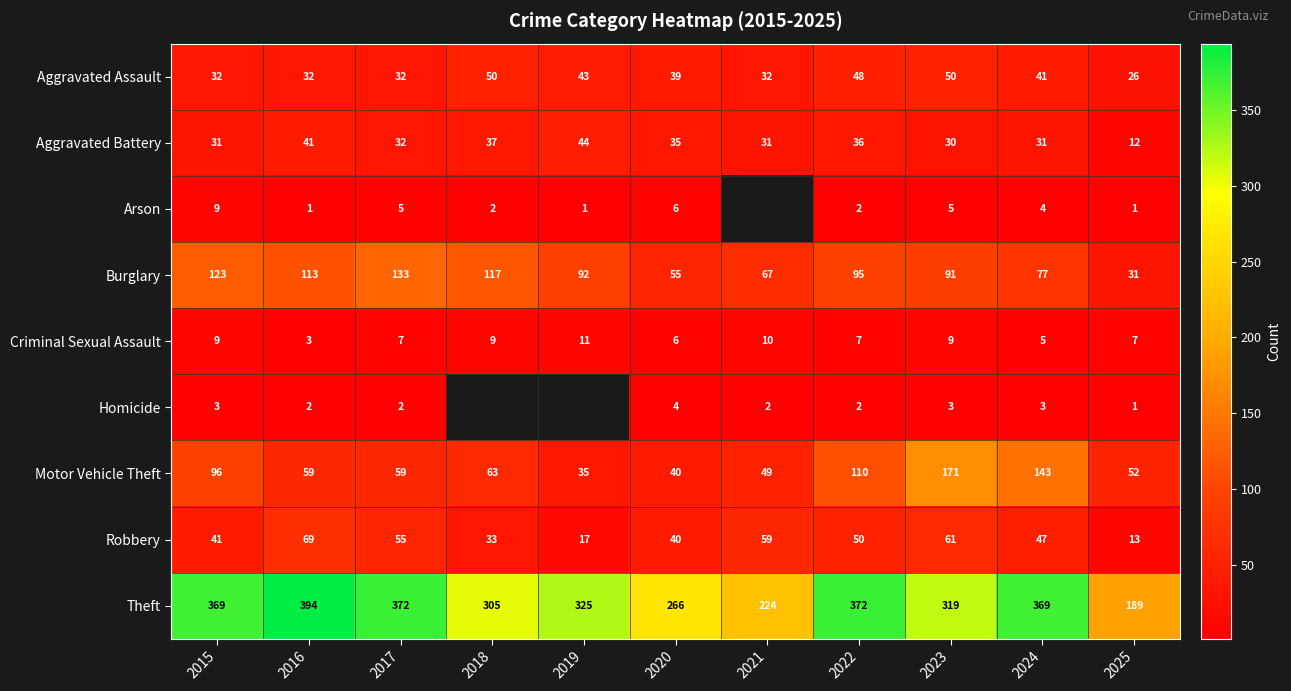

Is it true that Arson equals 1.3 at 2023?

False